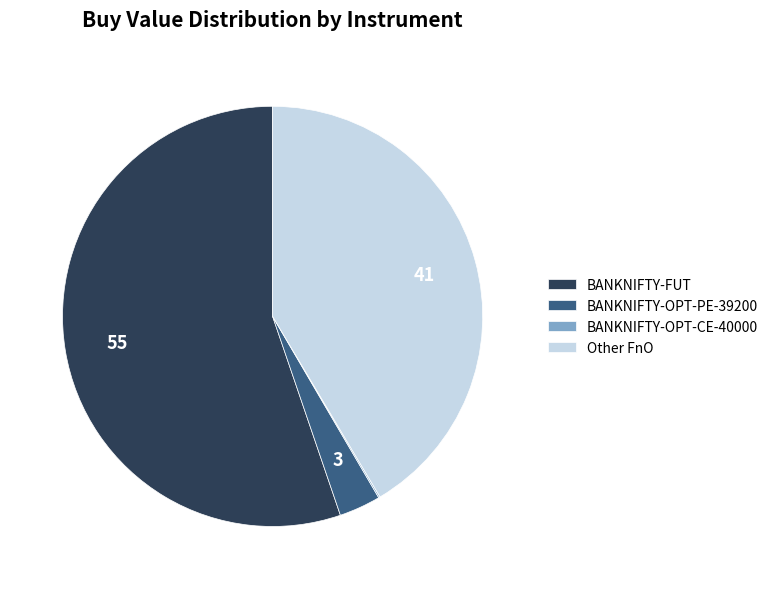

Do BANKNIFTY-OPT-PE-39200 and Other FnO together represent more than half of the pie?

No